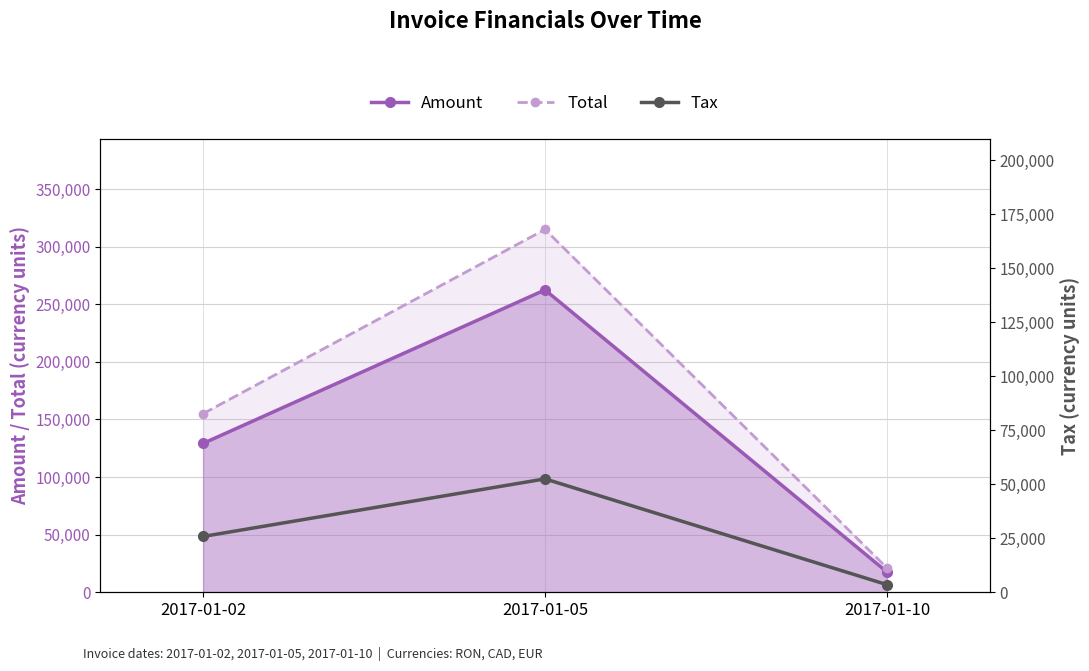

What is the value of the Amount point at the 2nd from the left?

262487.0